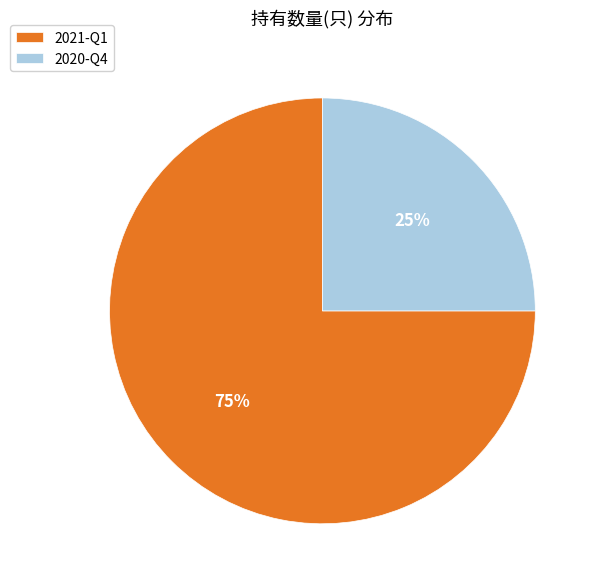

What percentage is the 2020-Q4 slice, to the nearest percent?

25%